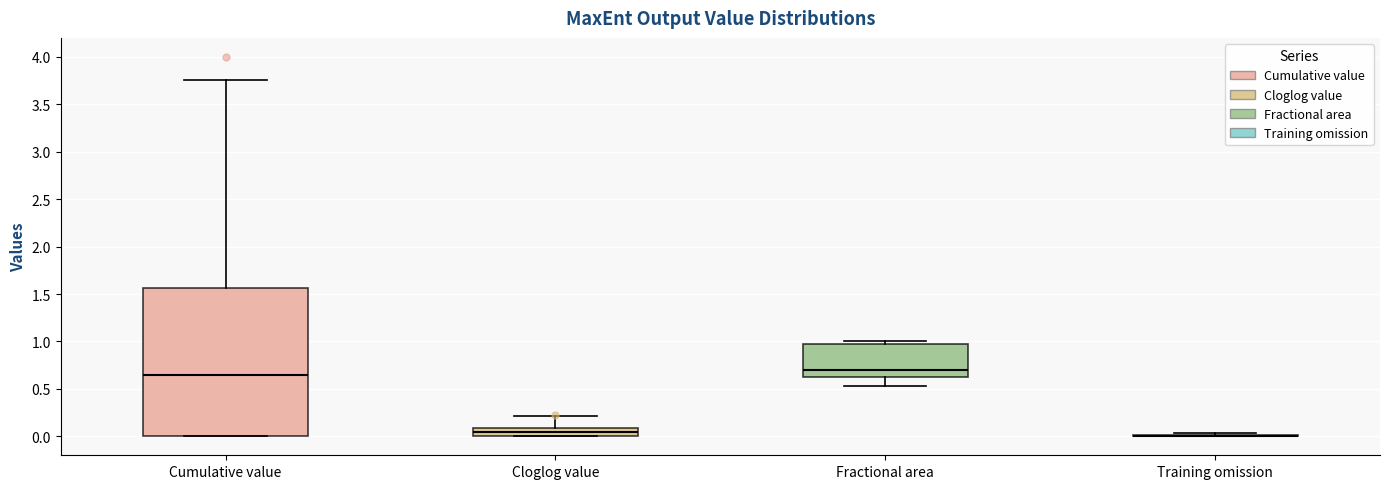

Reading left to right, read every box against the y-axis: the position of its median line, the range the box covers, and the ends of its whiskers. The values are not printed on the chart, so give them approximately, as read against the axis.

Cumulative value: median 0.65, box 0.00 to 1.55, whiskers 0.00 to 3.75
Cloglog value: median 0.05, box 0.00 to 0.10, whiskers 0.00 to 0.20
Fractional area: median 0.70, box 0.60 to 0.95, whiskers 0.55 to 1.00
Training omission: box collapsed to a line at 0.00, whiskers 0.00 to 0.05